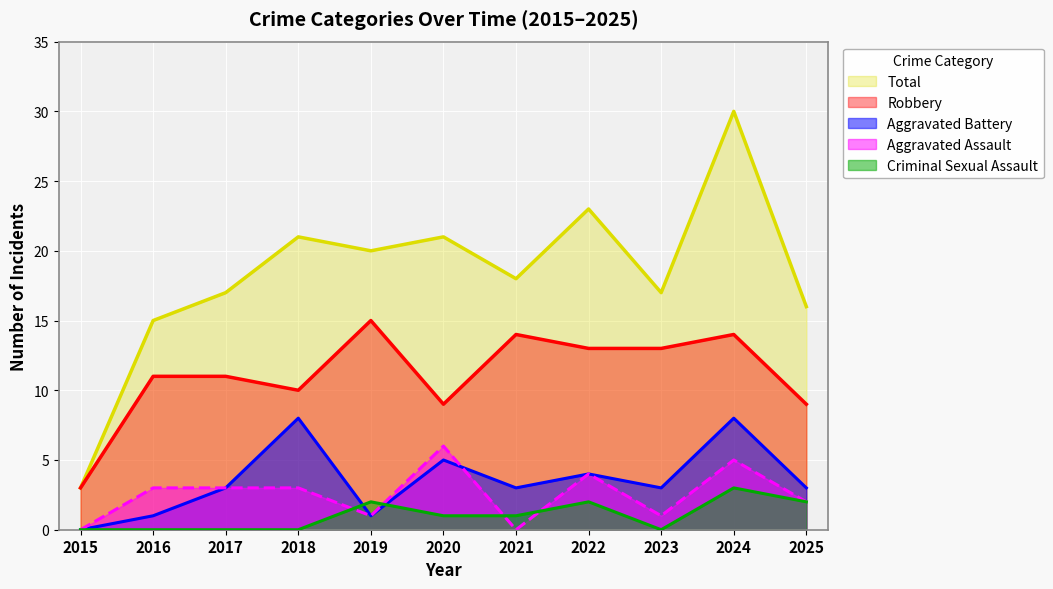

In Aggravated Assault, how many points are lower than both neighbors (excluding endpoints)?

3